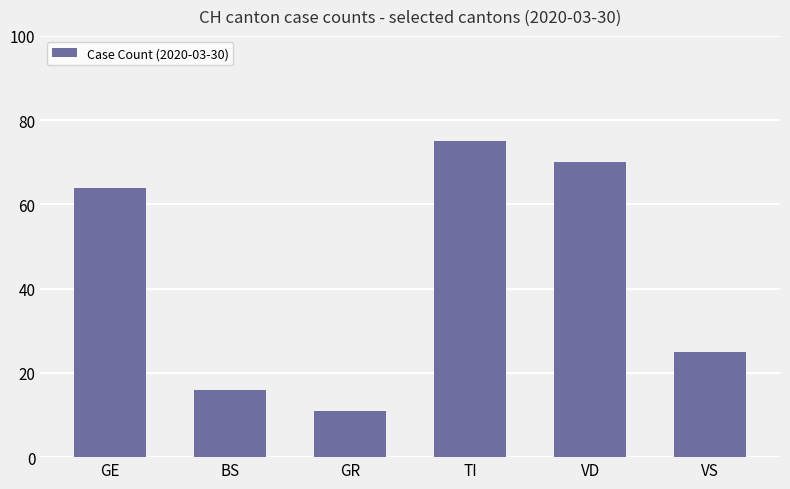

List the labels in order of value, smallest first.

GR, BS, VS, GE, VD, TI